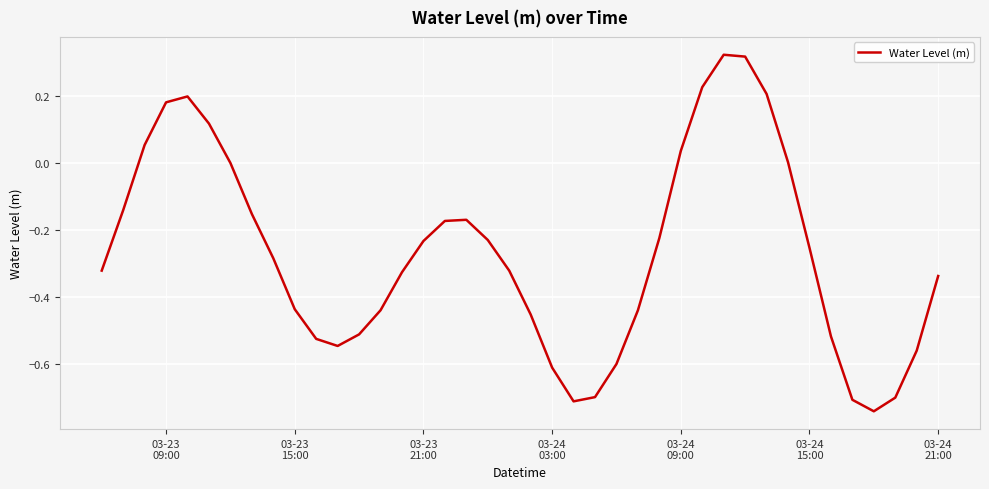

What is the difference between the maximum and minimum values?

1.1